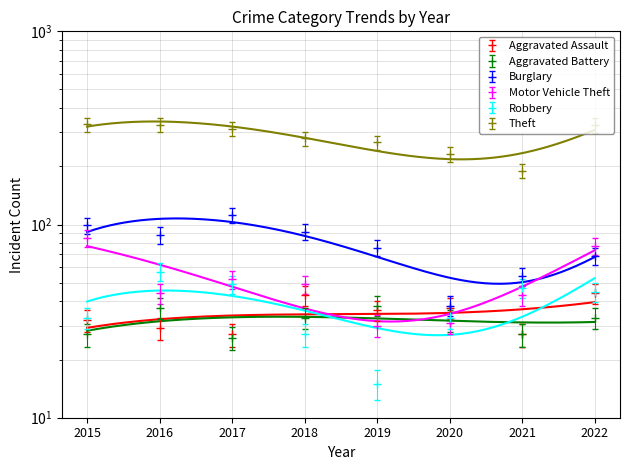

What is the difference between the maximum and minimum values in the Aggravated Assault series?

18.4